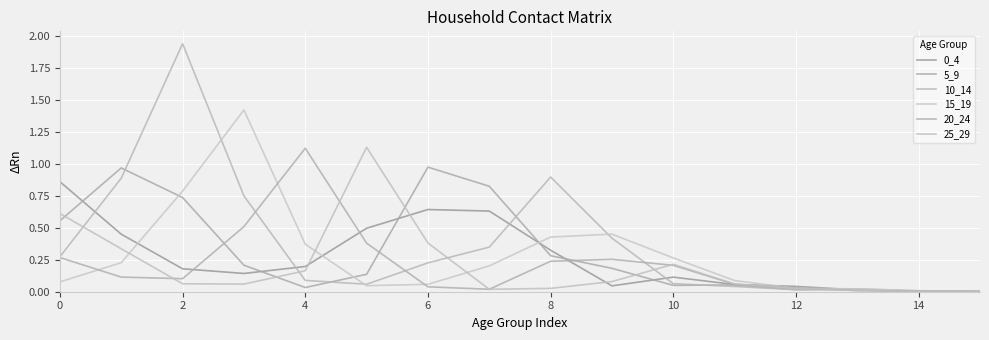

At how many categories does at least one series exceed 0?

16